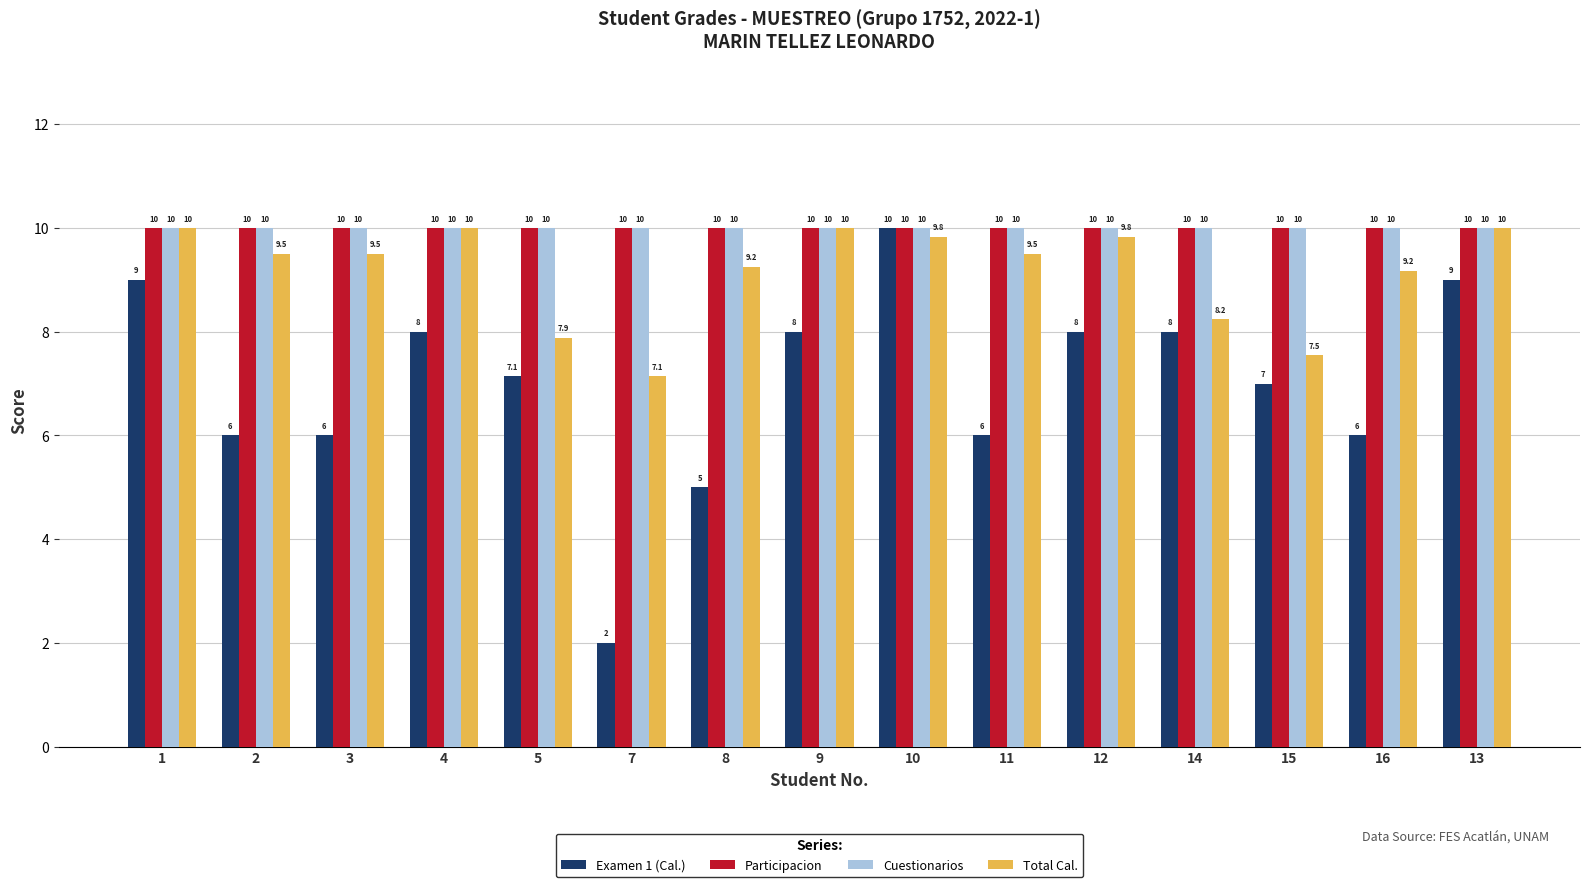

What is the average value of the Participacion series?

10.0